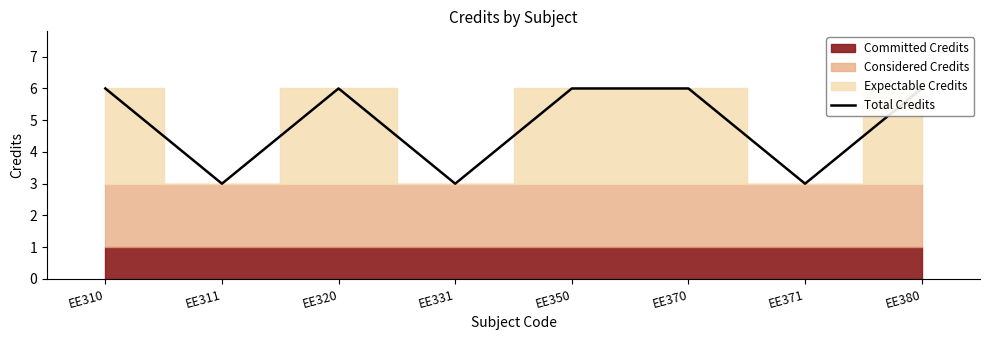

What is the value of the 2nd point from the left?

3